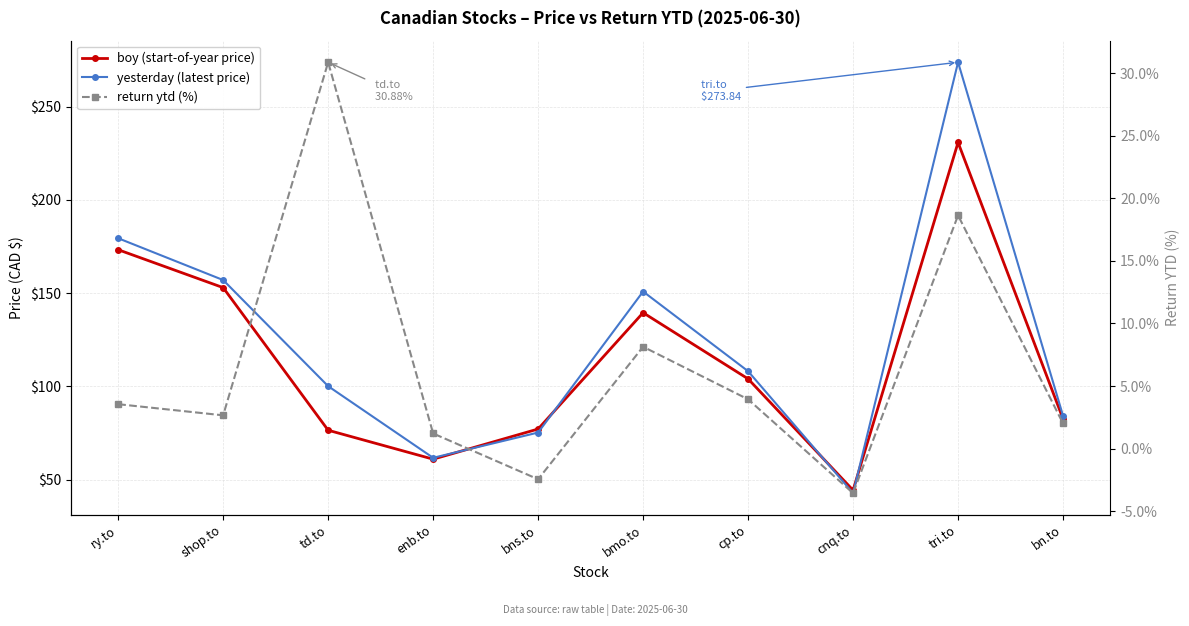

True or false: yesterday (latest price) has more than 1 interior local peaks.

True